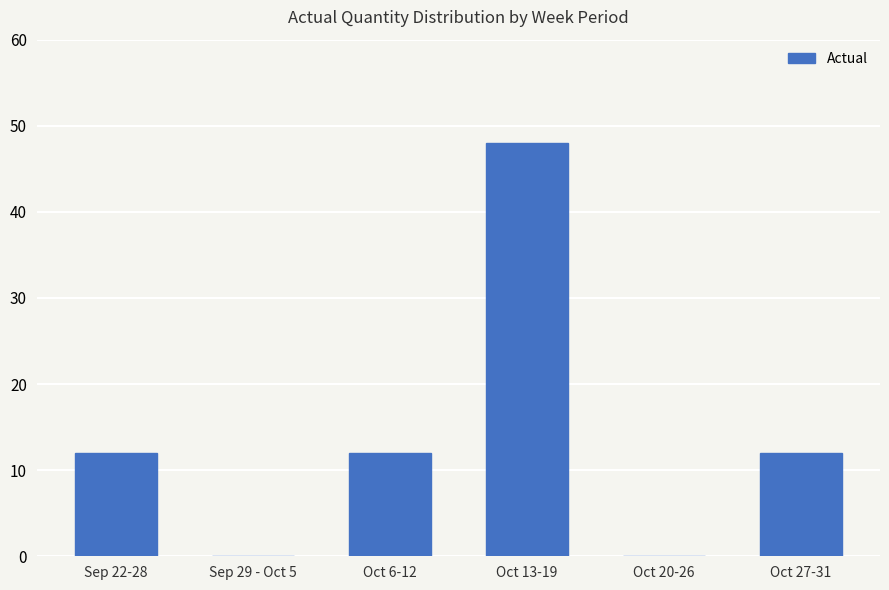

Reading left to right, list all the values displayed in this chart.

Sep 22-28=12	Sep 29 - Oct 5=0	Oct 6-12=12	Oct 13-19=48	Oct 20-26=0	Oct 27-31=12